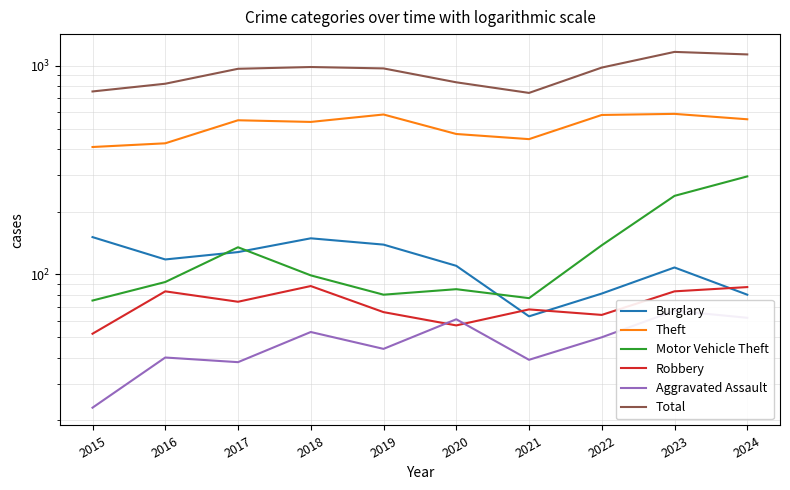

True or false: Theft has a value of 177 at 2023.

False